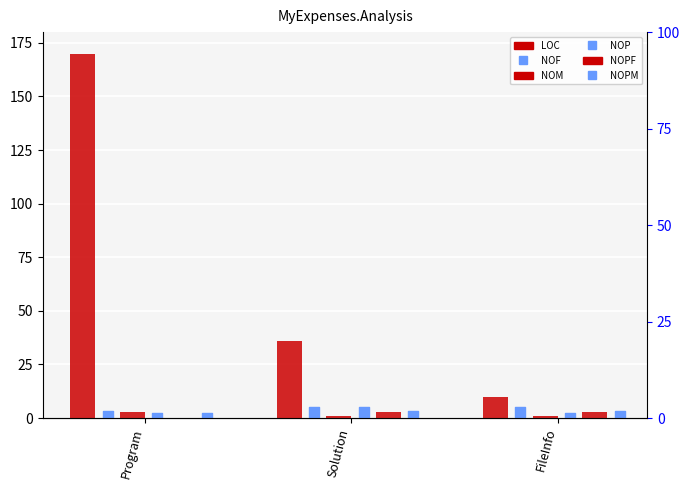

At how many categories does at least one series exceed 46?

1